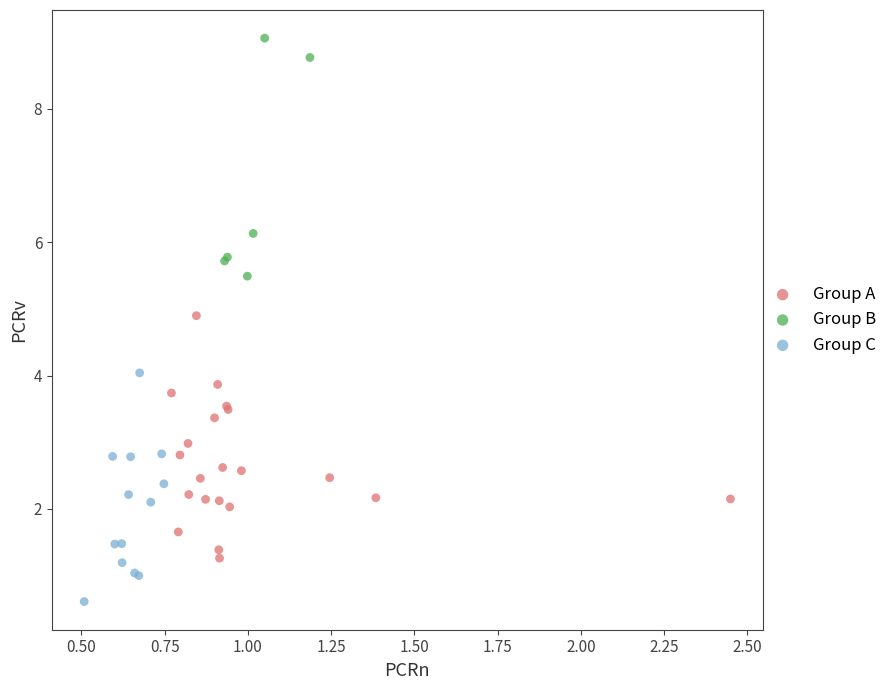

Which series reaches the minimum Y coordinate?

Group C